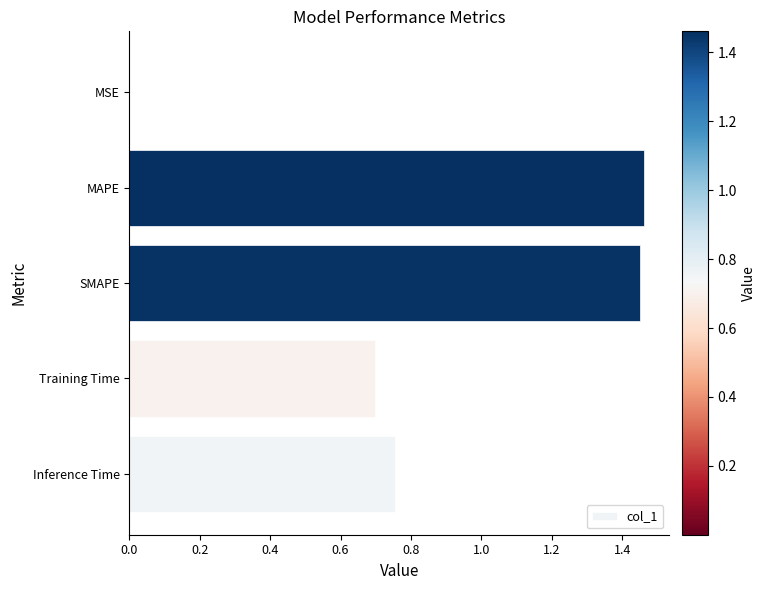

The chart shows a value of 0.6 at MAPE. True or false?

False